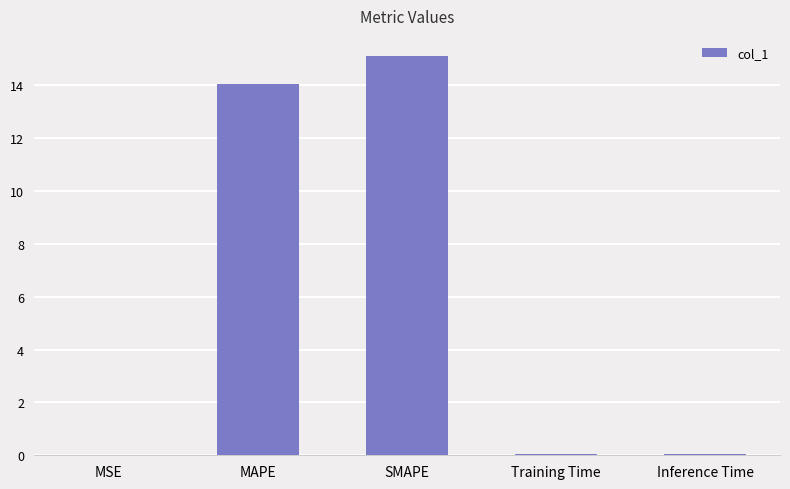

What is the sum of all values?

29.3